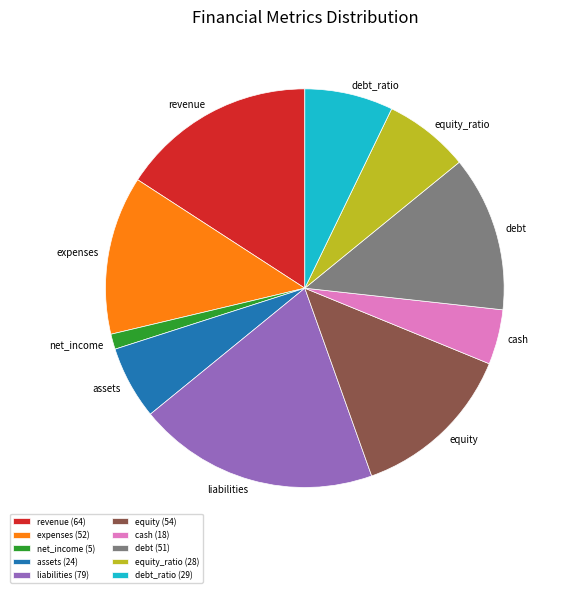

How many segments does this pie chart have?

10